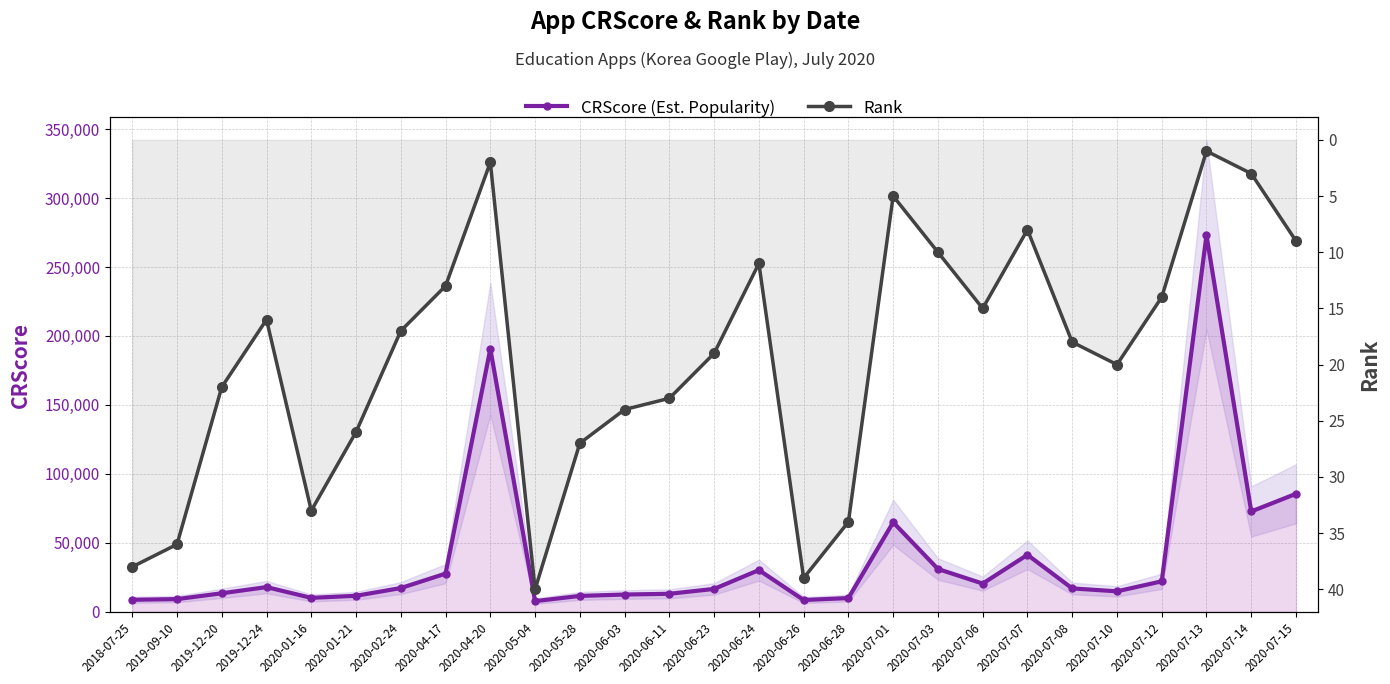

What are all the series names shown in the legend?

CRScore (Est. Popularity), Rank